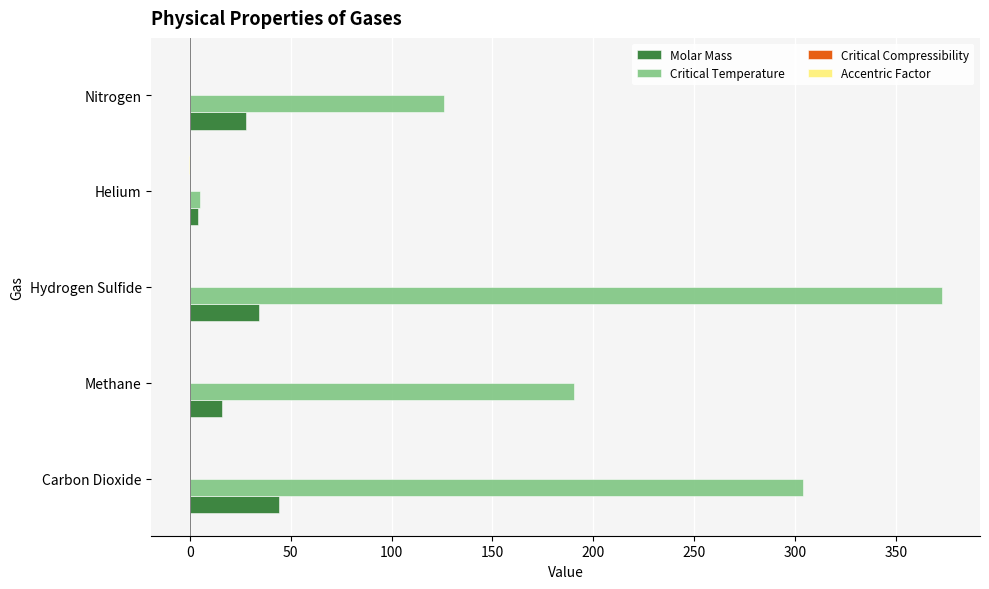

True or false: Critical Temperature has a value of 531.0 at Carbon Dioxide.

False